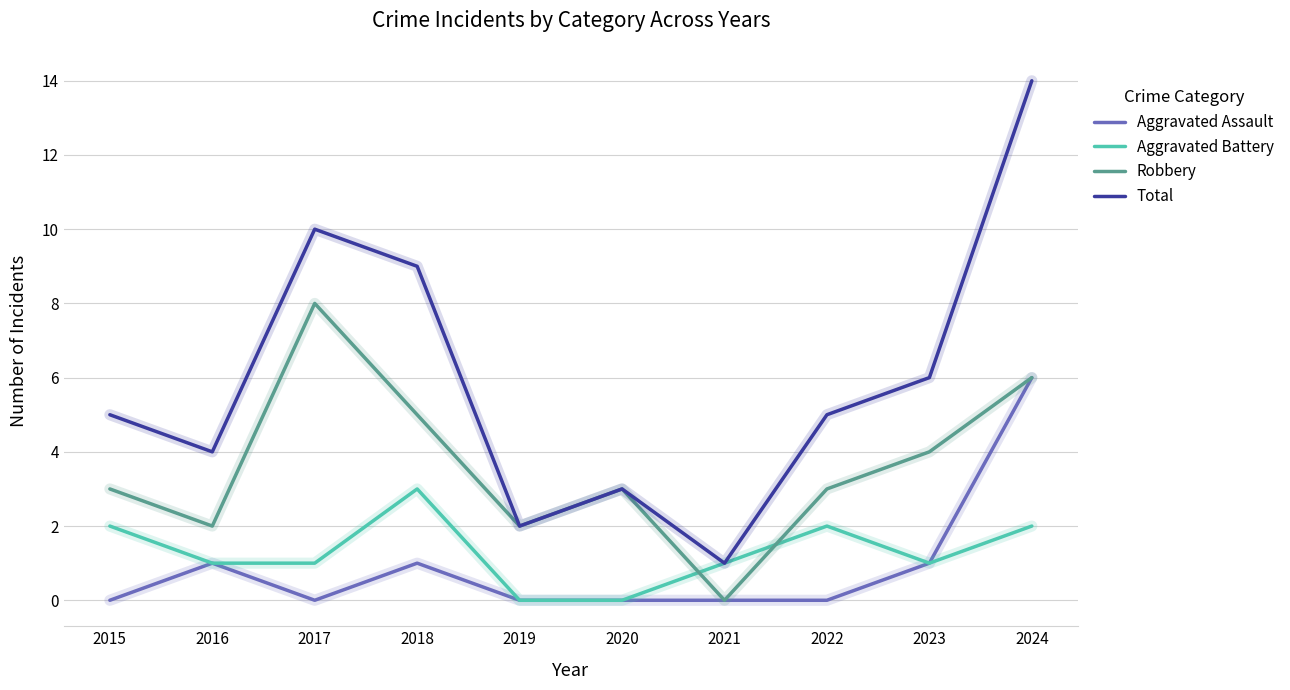

At 2015, list the series in order from smallest to largest.

Aggravated Assault, Aggravated Battery, Robbery, Total